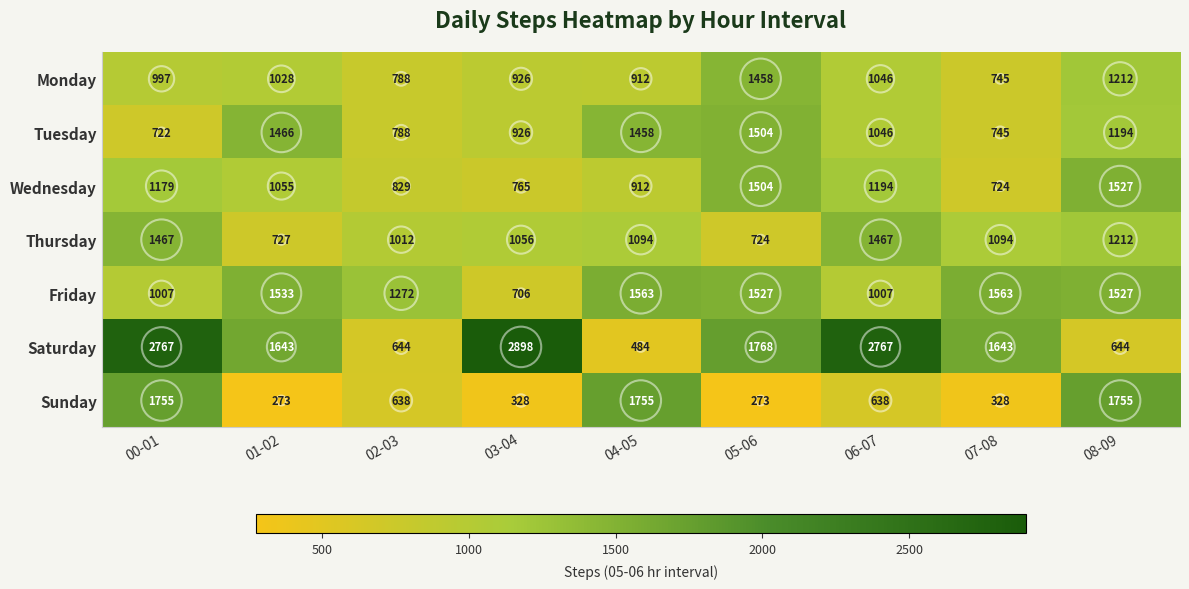

Rank the series by their maximum value, from highest to lowest.

Saturday, Sunday, Friday, Wednesday, Tuesday, Thursday, Monday